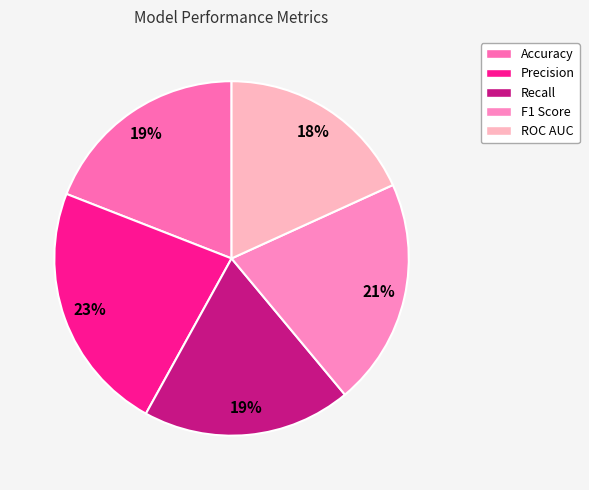

To the nearest percent, what is the difference between the ROC AUC and F1 Score slice percentages?

3%